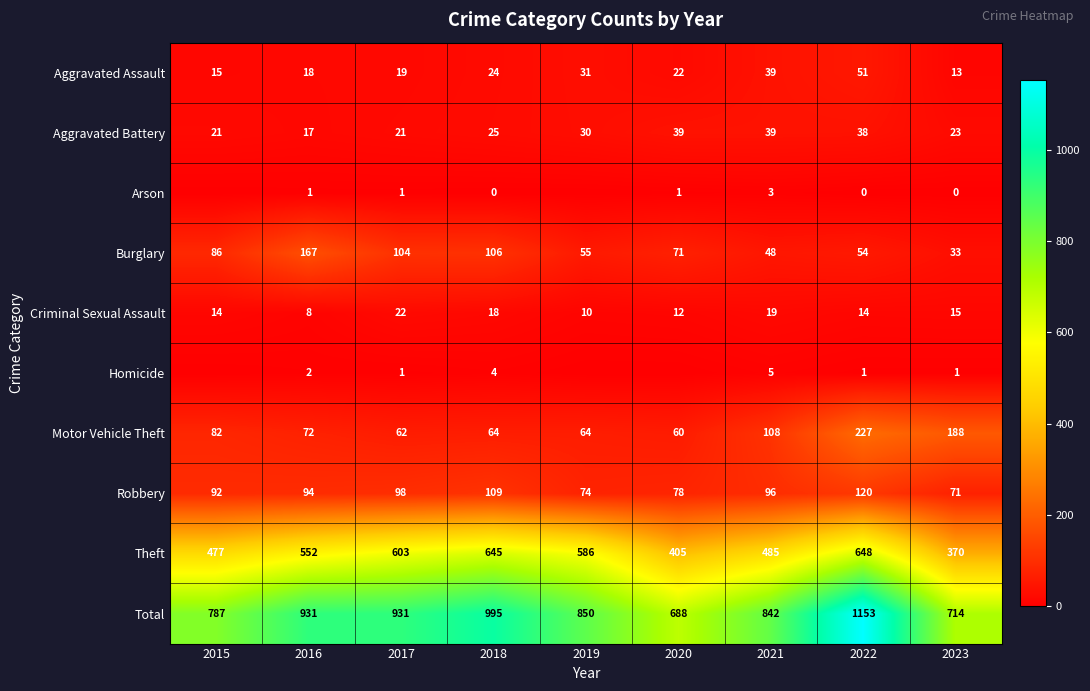

How many data points in Aggravated Assault are less than 22?

4